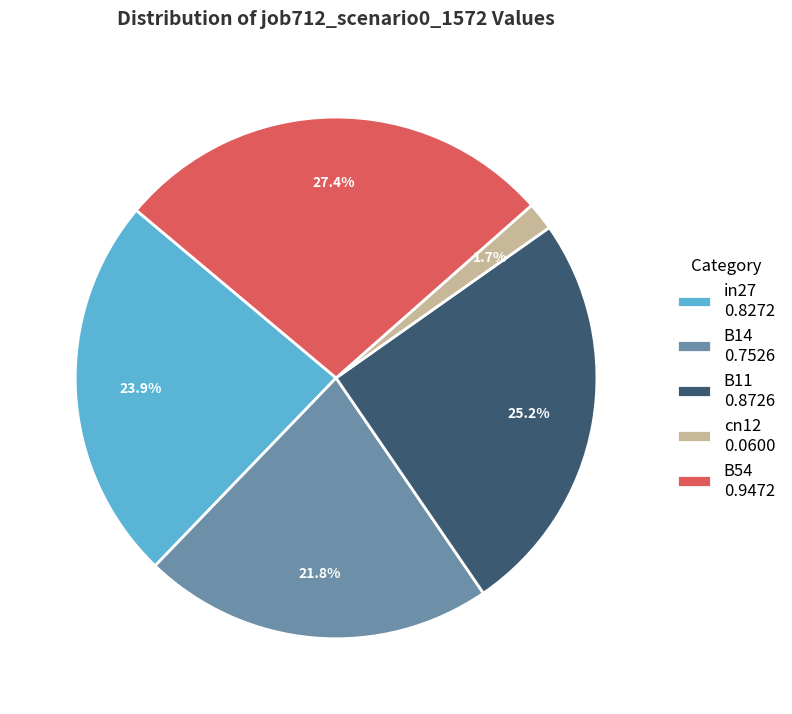

Which slice is the largest?

B54